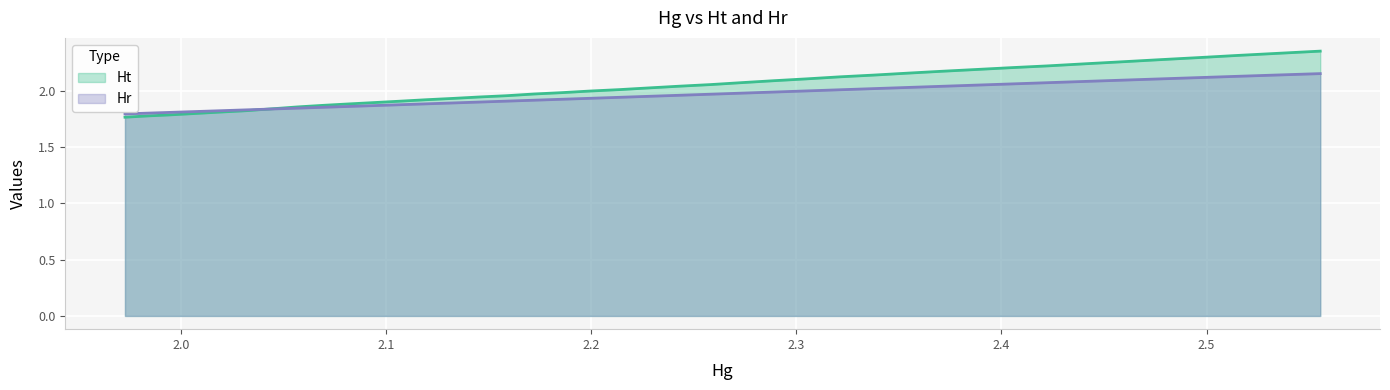

Which series has the largest range (max minus min)?

Ht